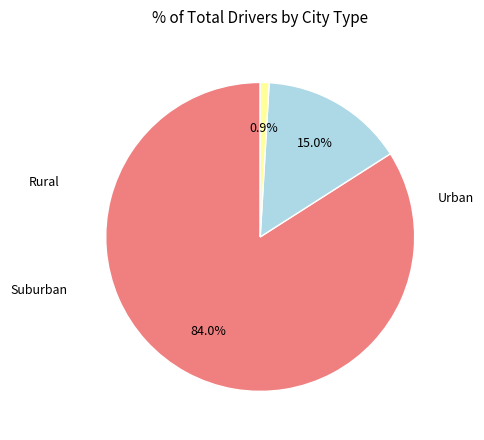

Is there a majority slice in this chart?

Yes